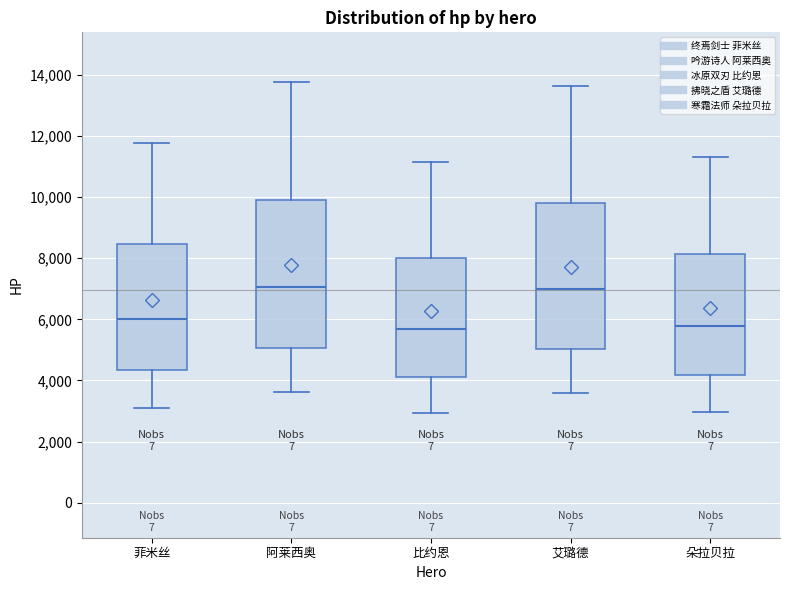

Reading left to right, transcribe this box plot: for each box, give where its median line is, the range the box spans, and where its two whiskers end, as read against the y-axis. The values are not printed on the chart, so give them approximately, as read against the axis.

菲米丝: median 6000, box 4400 to 8400, whiskers 3000 to 11800
阿莱西奥: median 7000, box 5000 to 10000, whiskers 3600 to 13800
比约恩: median 5600, box 4200 to 8000, whiskers 3000 to 11200
艾璐德: median 7000, box 5000 to 9800, whiskers 3600 to 13600
朵拉贝拉: median 5800, box 4200 to 8200, whiskers 3000 to 11200